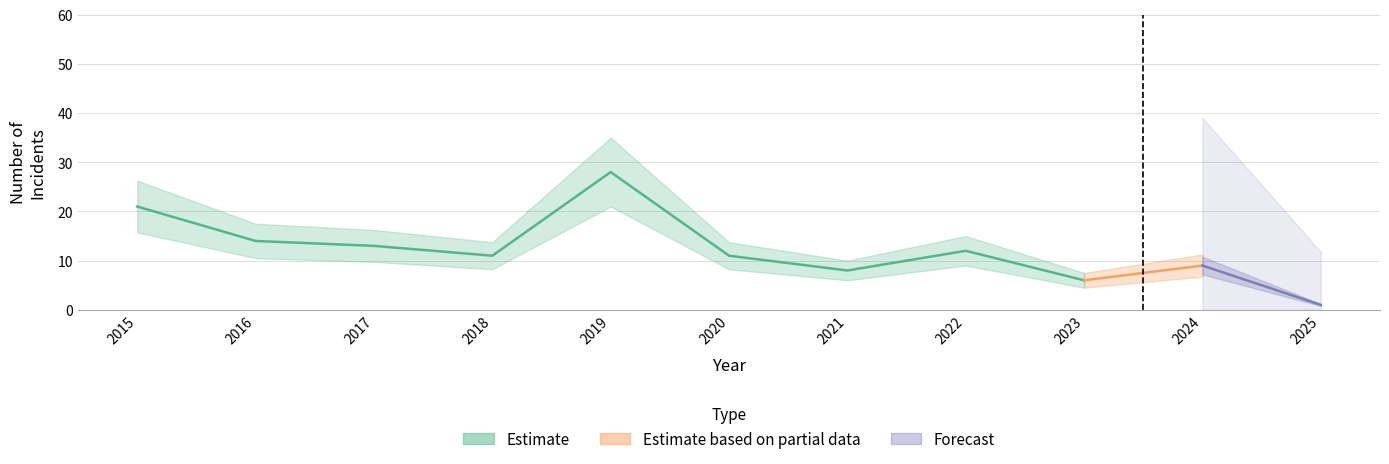

Is this an area chart (filled region under the line)?

No